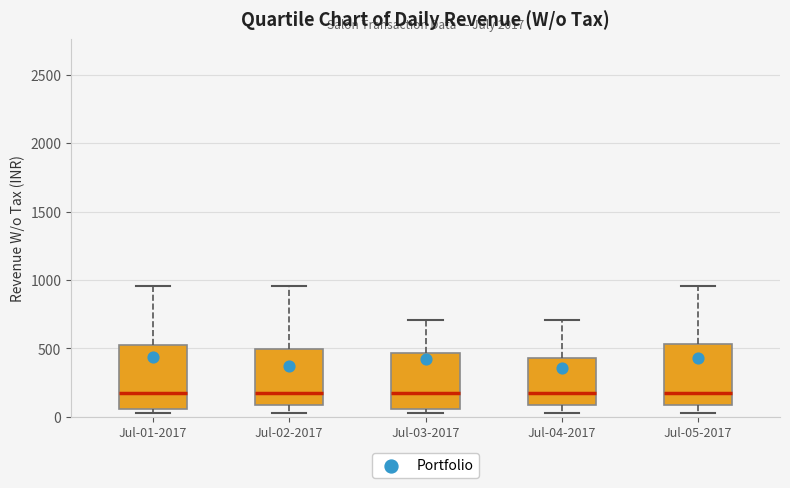

Reading left to right, read every box against the y-axis: the position of its median line, the range the box covers, and the ends of its whiskers. The values are not printed on the chart, so give them approximately, as read against the axis.

Jul-01-2017: median 200, box 50 to 500, whiskers 50 (just below the box's lower edge) to 950
Jul-02-2017: median 200, box 100 to 500, whiskers 50 to 950
Jul-03-2017: median 200, box 50 to 450, whiskers 50 (just below the box's lower edge) to 700
Jul-04-2017: median 200, box 100 to 450, whiskers 50 to 700
Jul-05-2017: median 200, box 100 to 550, whiskers 50 to 950